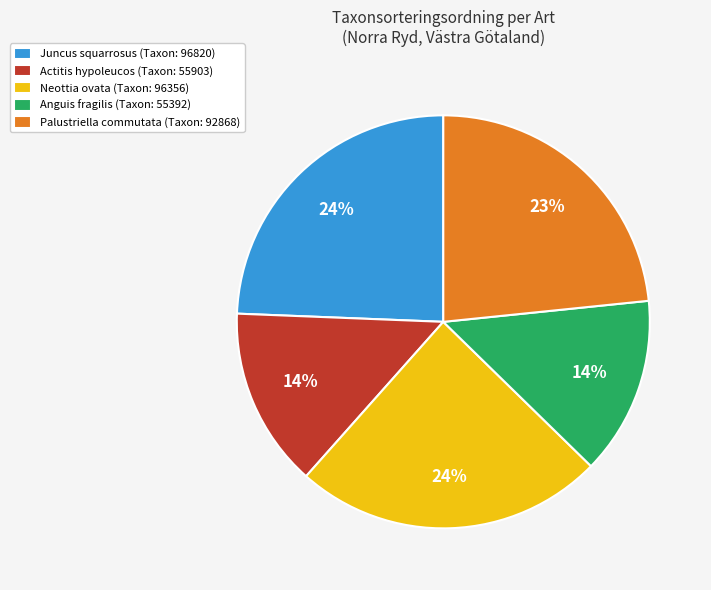

The Palustriella commutata (Taxon: 92868) slice represents 10% of the pie. True or false?

False